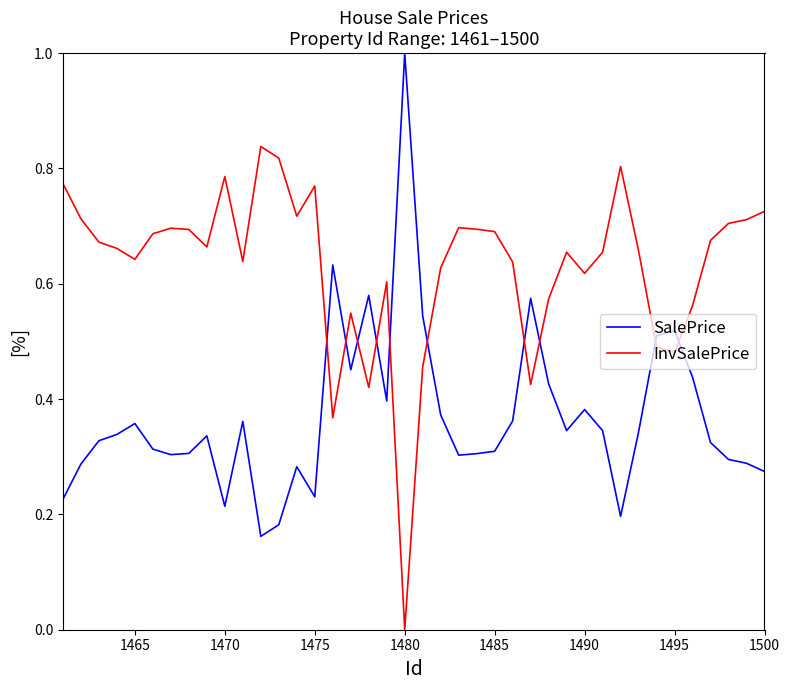

What is the maximum value shown in the chart?

1.0